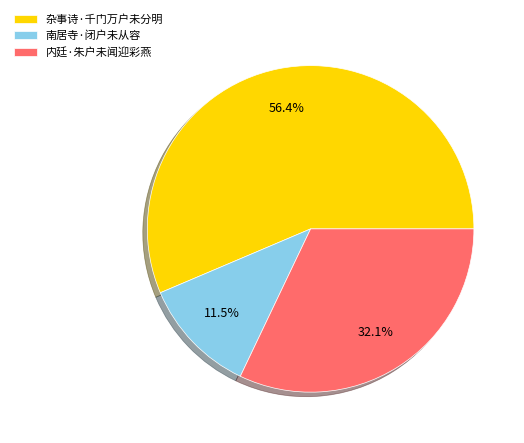

Which category accounts for the majority?

杂事诗·千门万户未分明